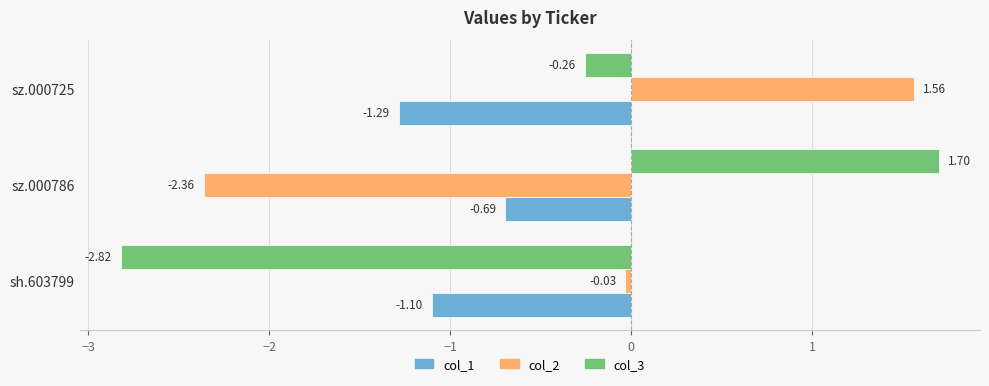

What is the average value of the col_1 series?

-1.0